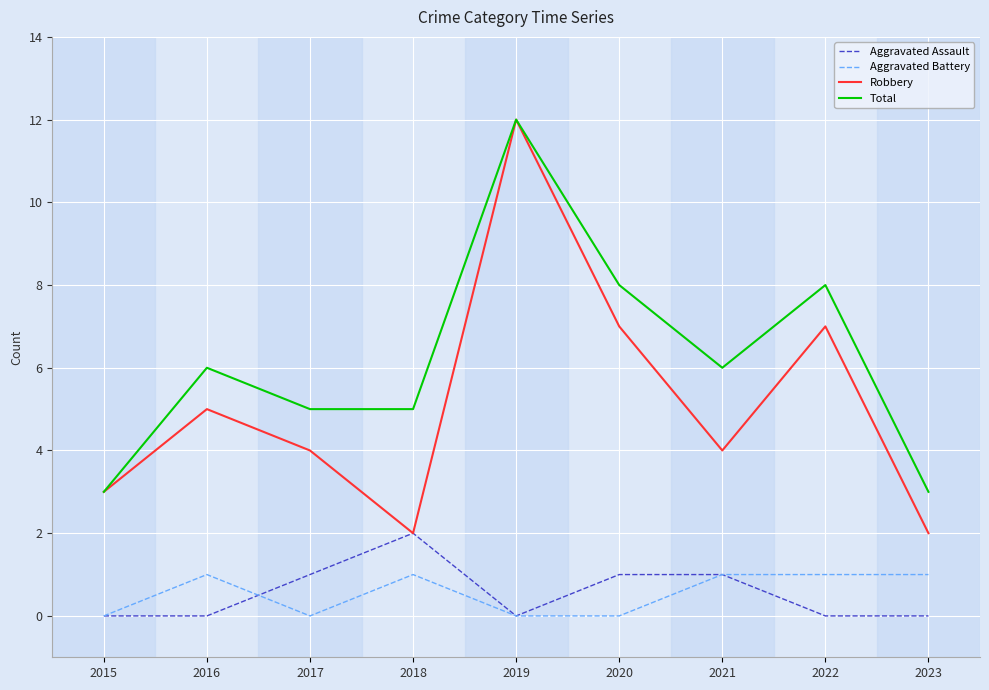

At which category does Aggravated Assault reach its first local peak?

2018